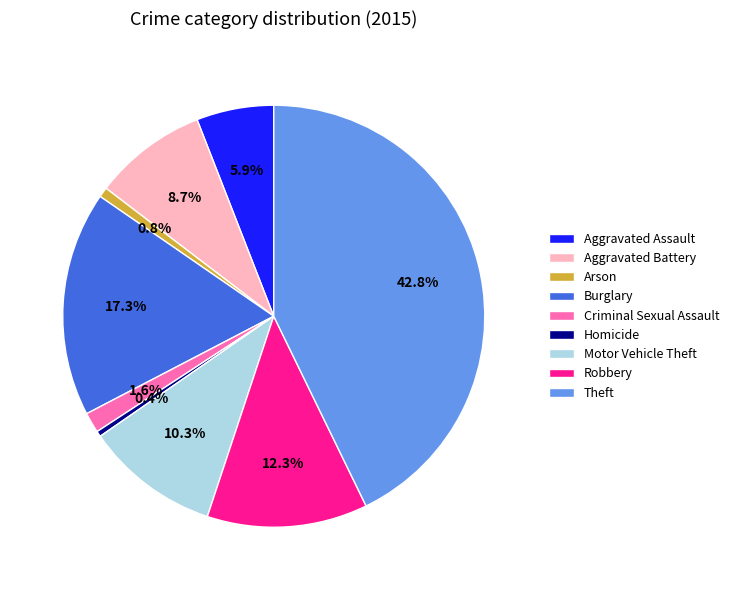

Is there any slice that represents more than half of the pie?

No